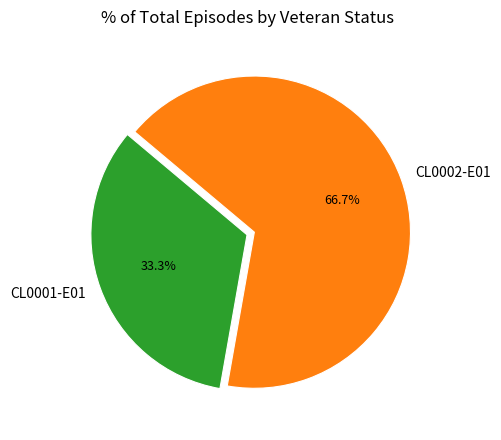

How many slices are in this pie chart?

2